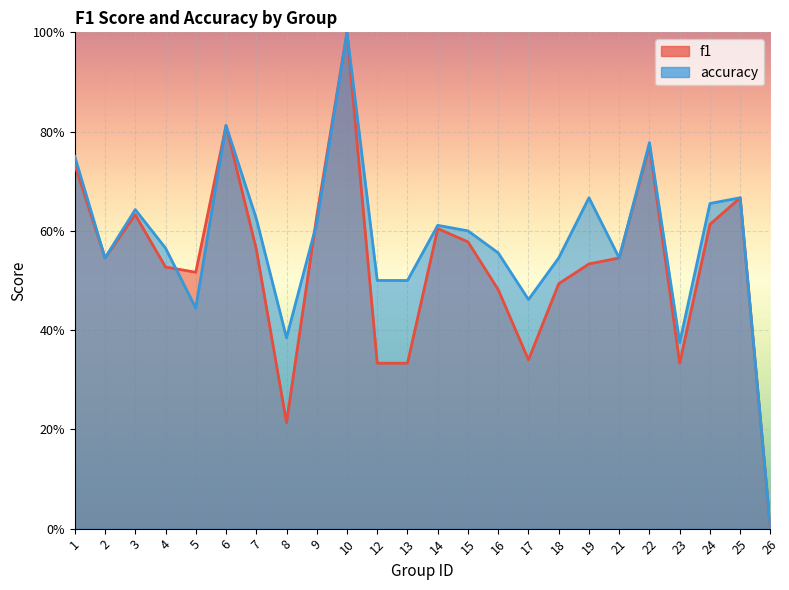

True or false: f1 has a value of 0.5 at 5.

True